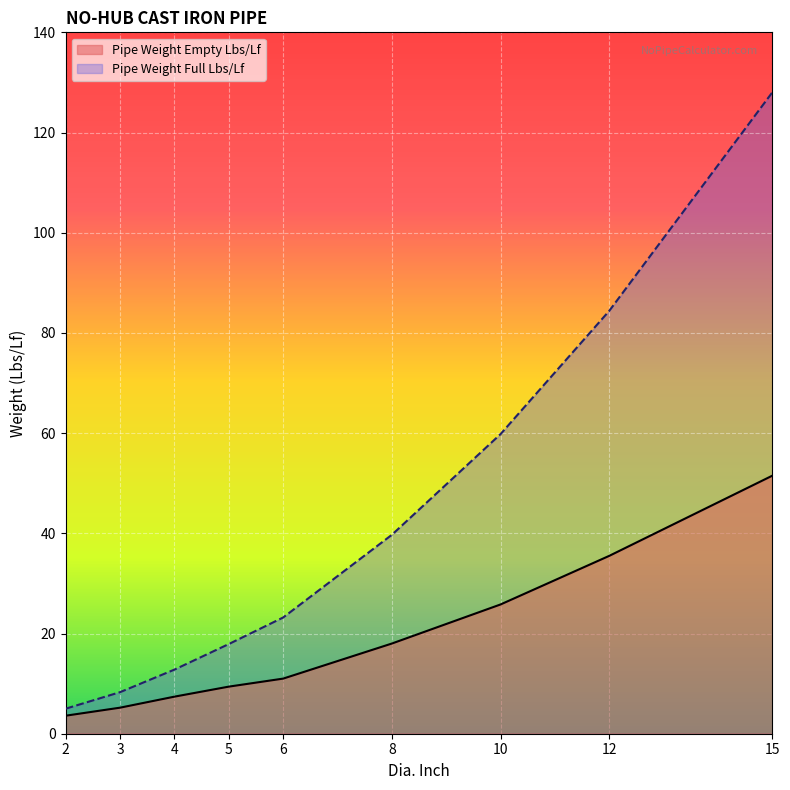

What is the value of the Pipe Weight Empty Lbs/Lf point at the 9th from the left?

51.5